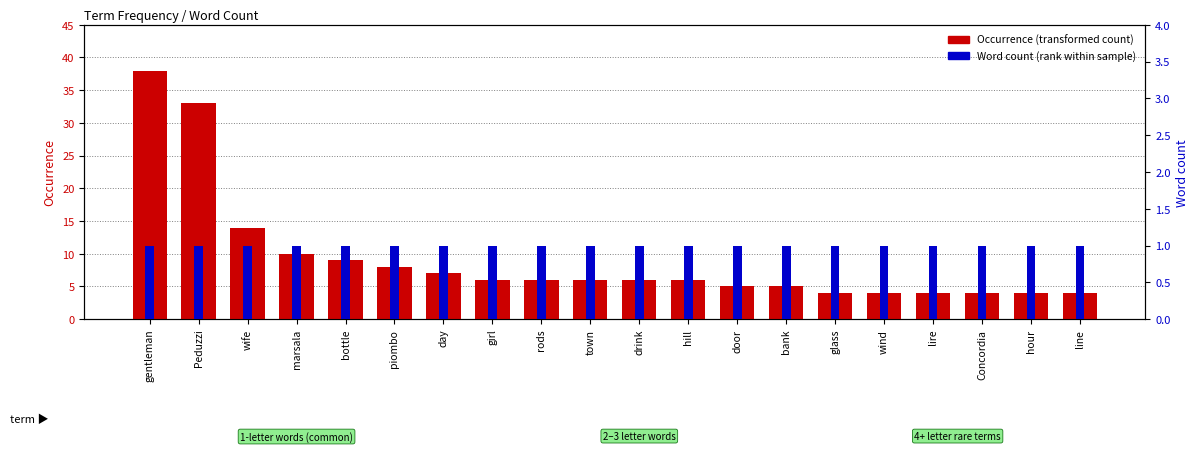

Reading left to right, extract all data points from this chart.

Occurrence (transformed count): gentleman=38	Peduzzi=33	wife=14	marsala=10	bottle=9	piombo=8	day=7	girl=6	rods=6	town=6	drink=6	hill=6	door=5	bank=5	glass=4	wind=4	lire=4	Concordia=4	hour=4	line=4
Word count (rank within sample): gentleman=1	Peduzzi=1	wife=1	marsala=1	bottle=1	piombo=1	day=1	girl=1	rods=1	town=1	drink=1	hill=1	door=1	bank=1	glass=1	wind=1	lire=1	Concordia=1	hour=1	line=1